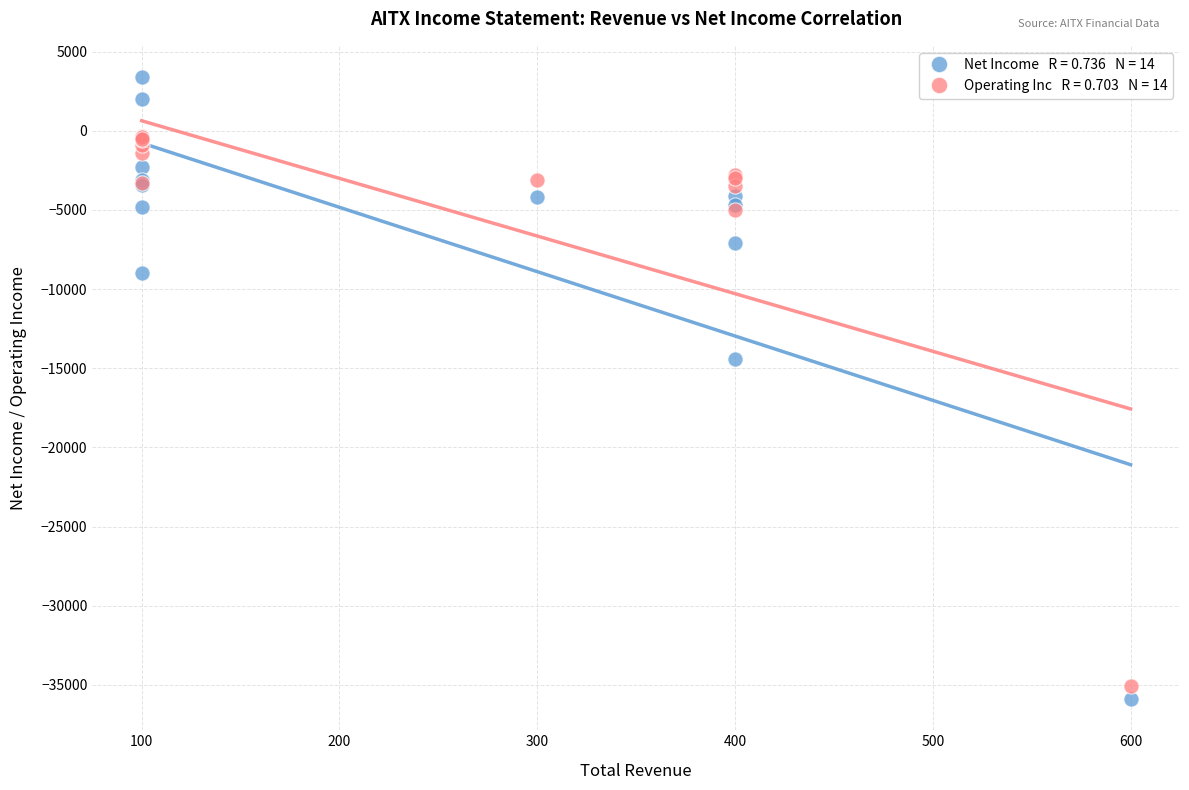

Across all series, what Y value is closest to -16250?

-14400